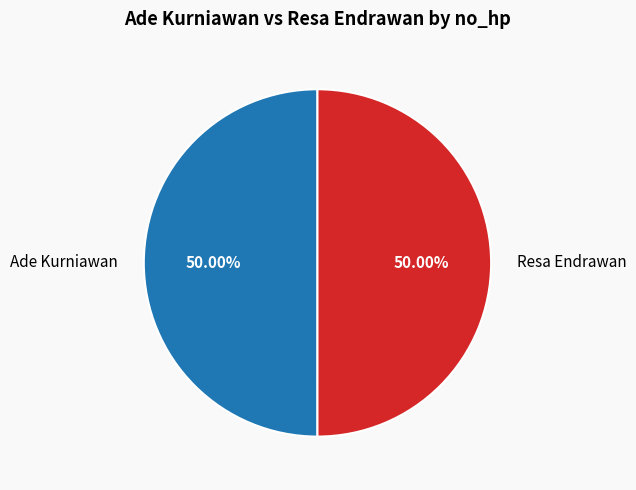

To the nearest percent, what portion does Resa Endrawan represent?

50%